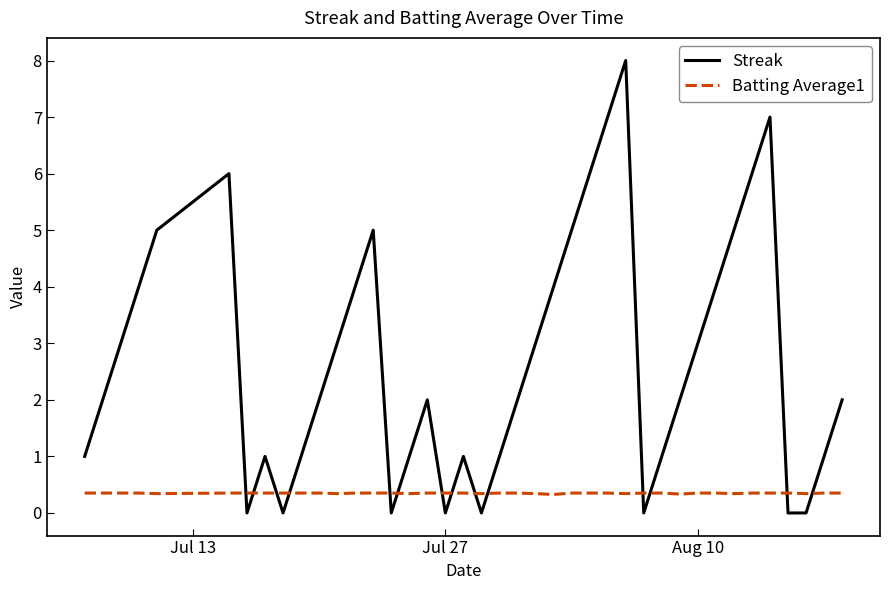

Which series has the largest total across all categories?

Streak